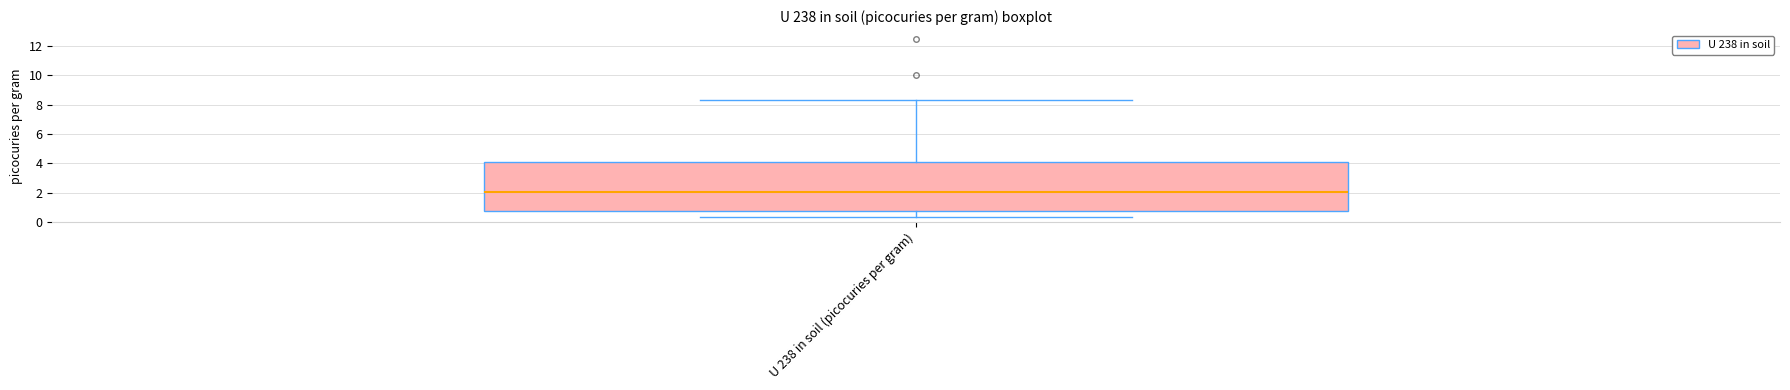

Transcribe this box plot: give where the median line is, the range the box spans, and where the two whiskers end, as read against the y-axis. The values are not printed on the chart, so give them approximately, as read against the axis.

median 2.0, box 0.8 to 4.0, whiskers 0.4 to 8.4